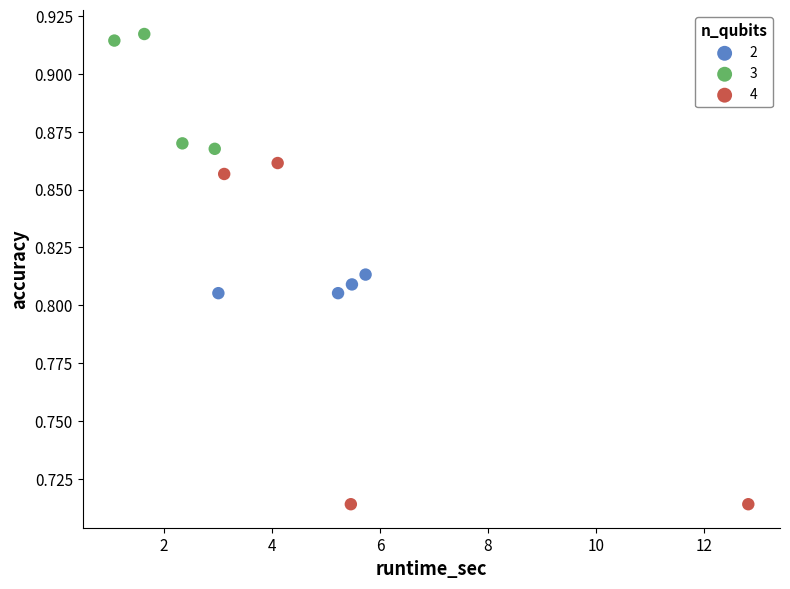

Which series reaches the maximum Y coordinate?

3